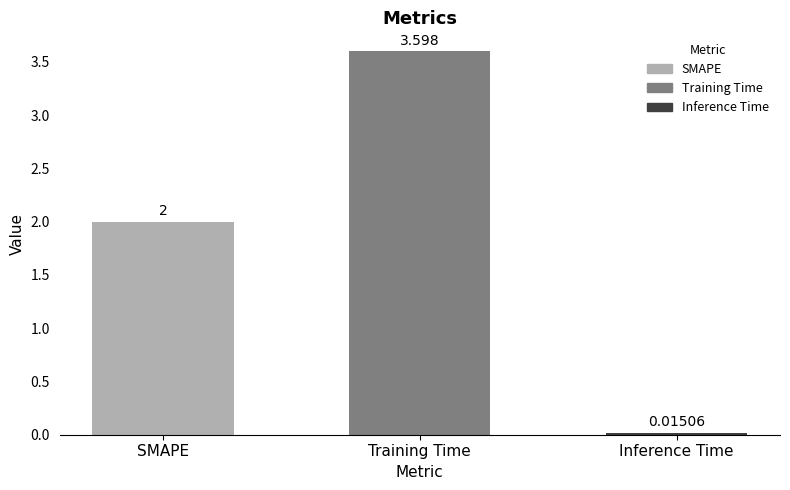

Where is the data nearest to the value 1?

Inference Time